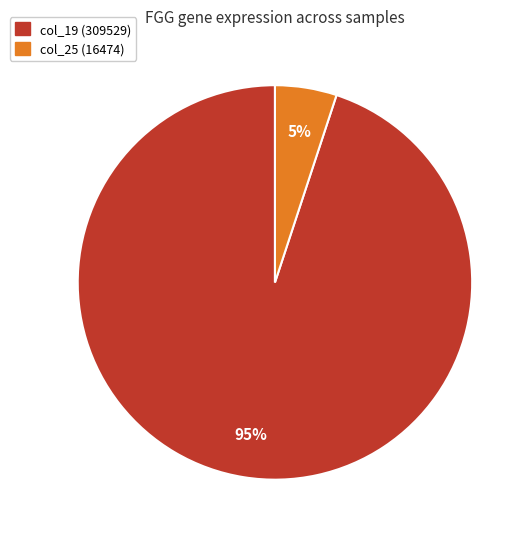

To the nearest percent, what is the difference between the largest and smallest slice percentages?

90%